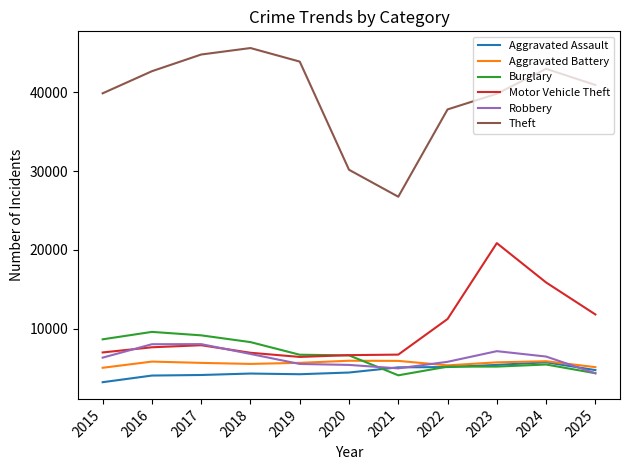

What are all the series names shown in the legend?

Aggravated Assault, Aggravated Battery, Burglary, Motor Vehicle Theft, Robbery, Theft